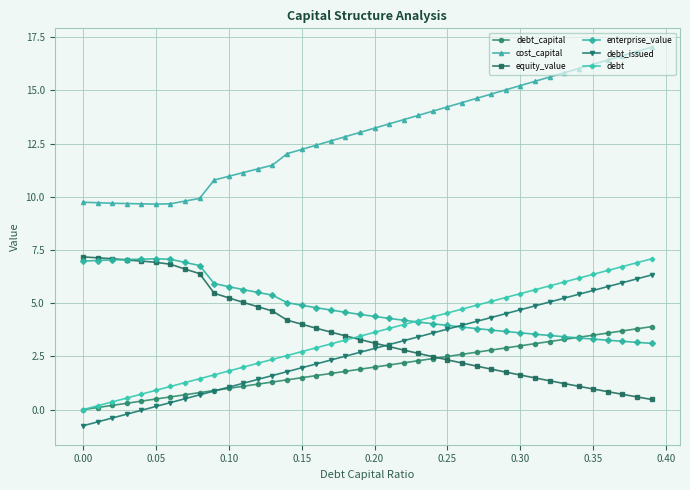

True or false: enterprise_value and cost_capital cross at least once.

False